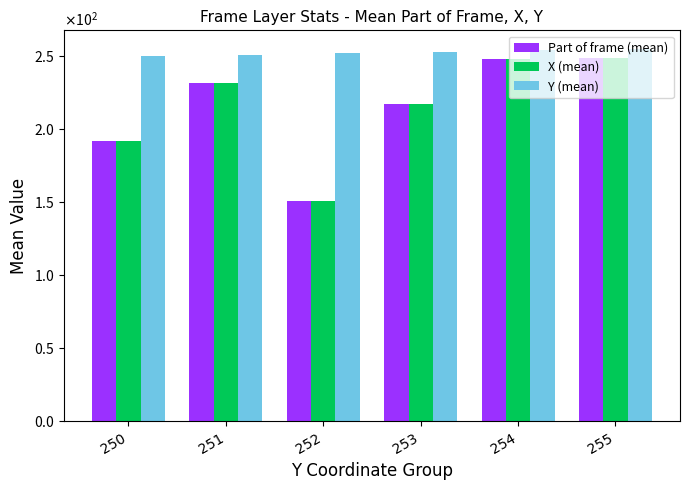

What is the difference between the highest and lowest values at 253?

36